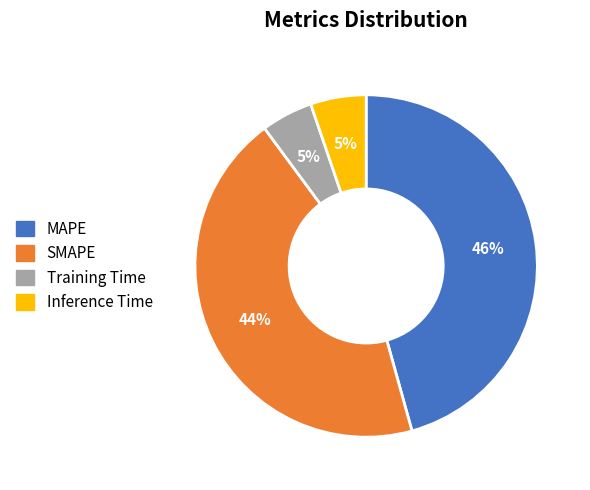

Do Inference Time and SMAPE together represent more than half of the pie?

No